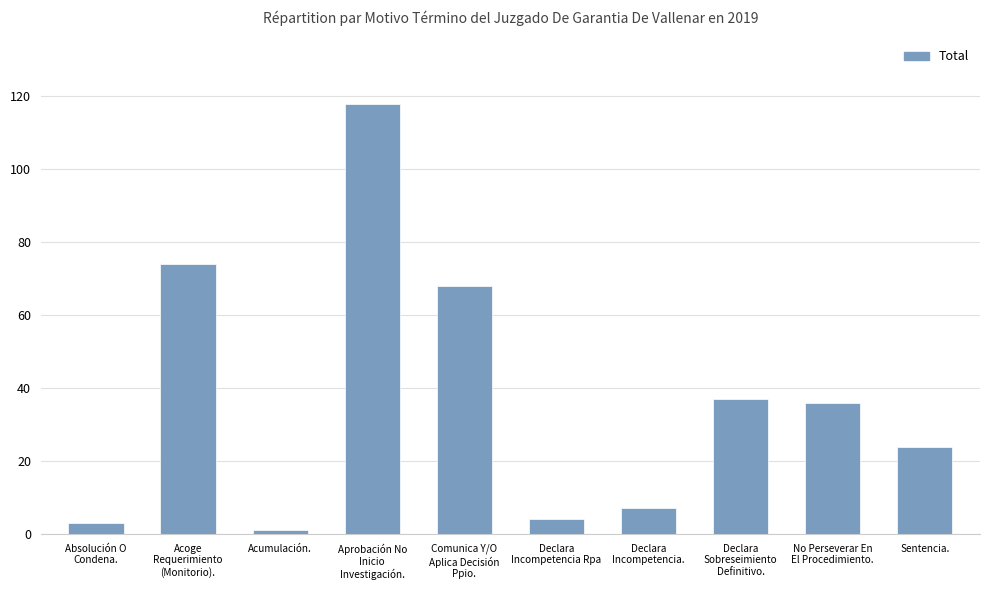

What is the smallest value displayed?

1